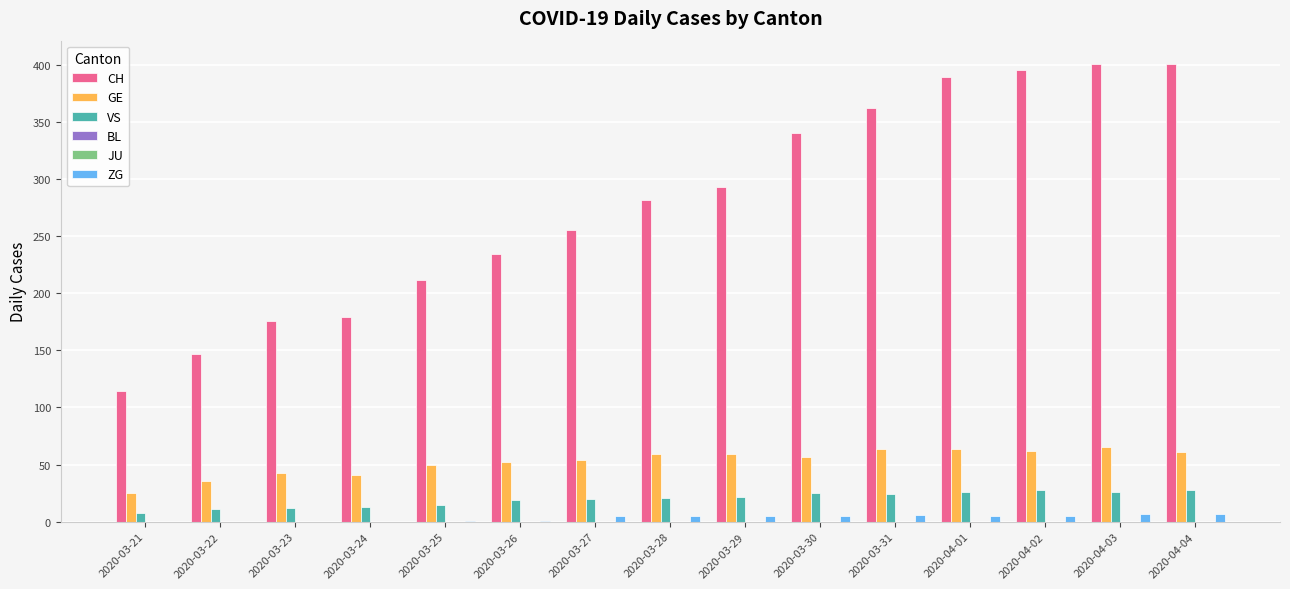

Reading left to right, extract all data points from this chart.

CH: 114	147	176	179	212	234	255	282	293	340	362	389	395	401	401
GE: 25	36	43	41	50	52	54	59	59	57	64	64	62	65	61
VS: 8	11	12	13	15	19	20	21	22	25	24	26	28	26	28
BL: 0	0	0	0	0	0	0	0	0	0	0	0	0	0	0
JU: 0	0	0	0	0	0	0	0	0	0	0	0	0	0	0
ZG: 0	0	0	0	1	1	5	5	5	5	6	5	5	7	7